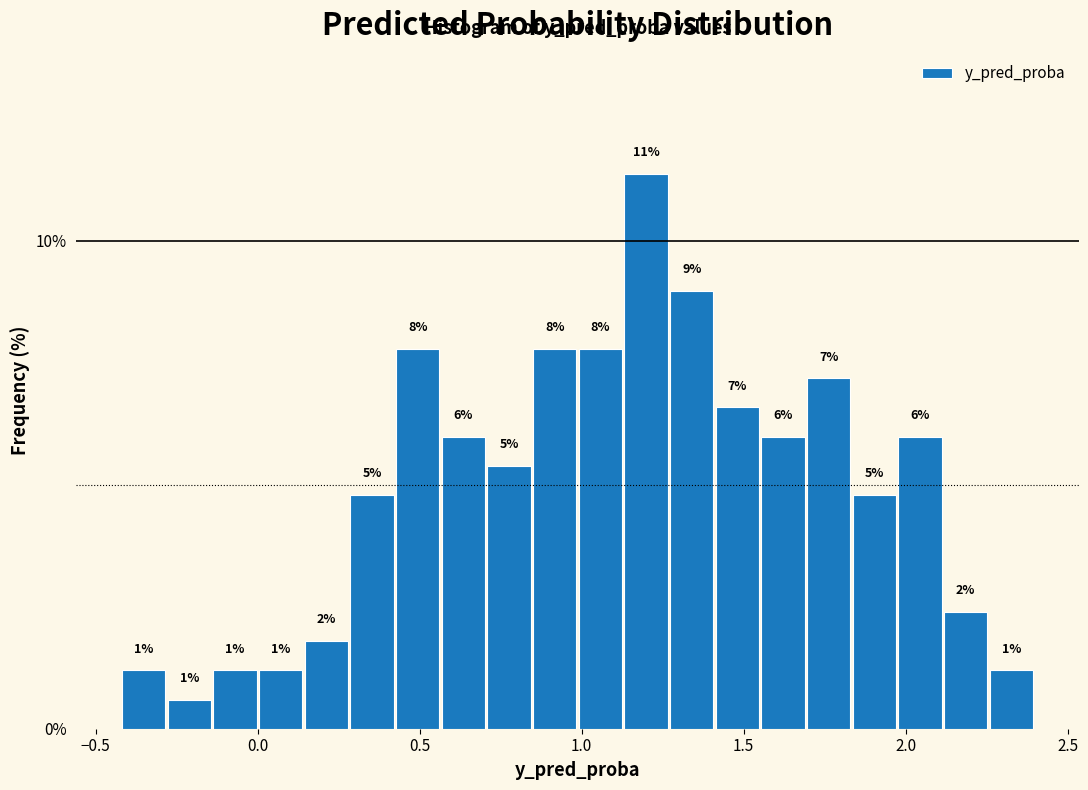

Around what value on the x-axis is the tallest bar? Give the approximate position of its centre, as read against the axis.

1.20